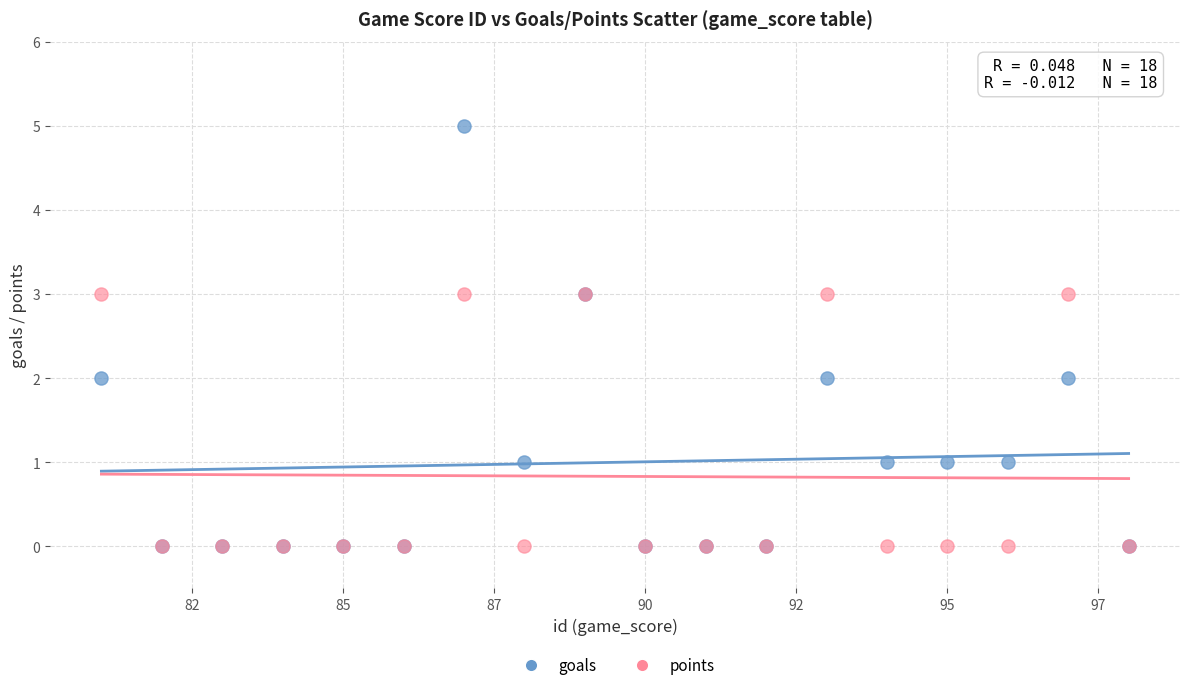

What are all the series names shown in the legend?

goals, points